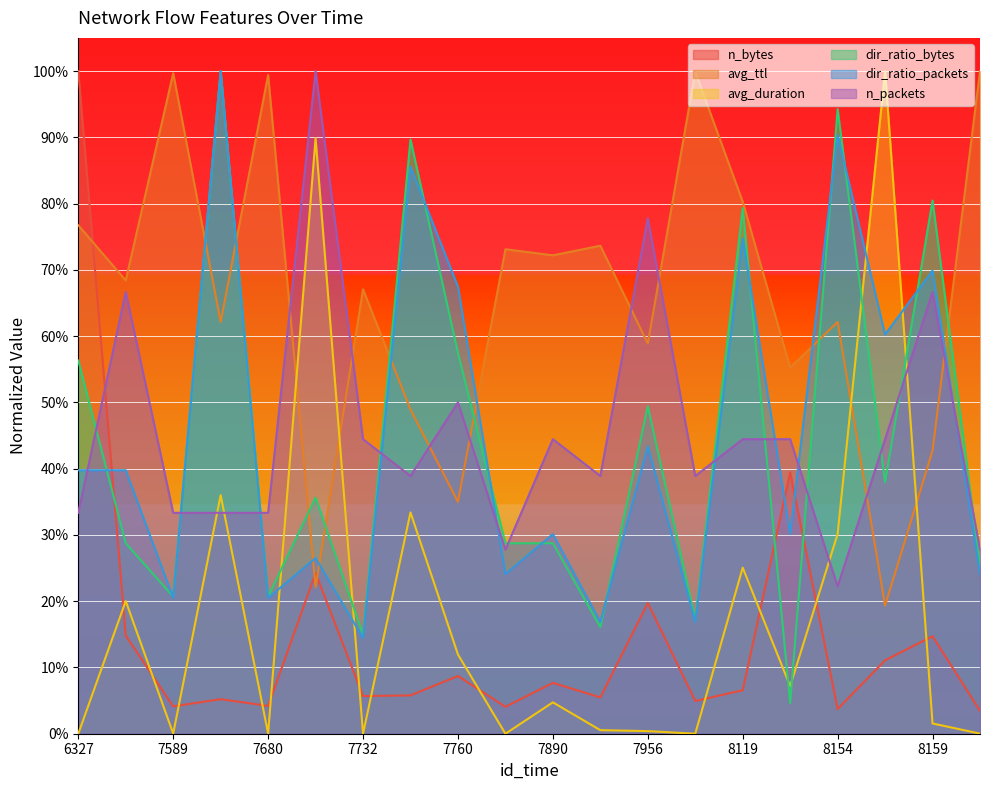

Reading left to right, what are all the values shown in this chart?

n_bytes: 1.0	0.1	0.0	0.1	0.0	0.2	0.1	0.1	0.1	0.0	0.1	0.1	0.2	0.0	0.1	0.4	0.0	0.1	0.1	0.0
avg_ttl: 0.8	0.7	1.0	0.6	1.0	0.2	0.7	0.5	0.3	0.7	0.7	0.7	0.6	1.0	0.8	0.6	0.6	0.2	0.4	1.0
avg_duration: 0.0	0.2	0.0	0.4	0.0	0.9	0.0	0.3	0.1	0.0	0.0	0.0	0.0	0.0	0.3	0.1	0.3	1.0	0.0	0.0
dir_ratio_bytes: 0.6	0.3	0.2	1.0	0.2	0.4	0.1	0.9	0.6	0.3	0.3	0.2	0.5	0.2	0.8	0.0	0.9	0.4	0.8	0.3
dir_ratio_packets: 0.4	0.4	0.2	1.0	0.2	0.3	0.1	0.9	0.7	0.2	0.3	0.2	0.4	0.2	0.7	0.3	0.9	0.6	0.7	0.2
n_packets: 0.3	0.7	0.3	0.3	0.3	1.0	0.4	0.4	0.5	0.3	0.4	0.4	0.8	0.4	0.4	0.4	0.2	0.4	0.7	0.3